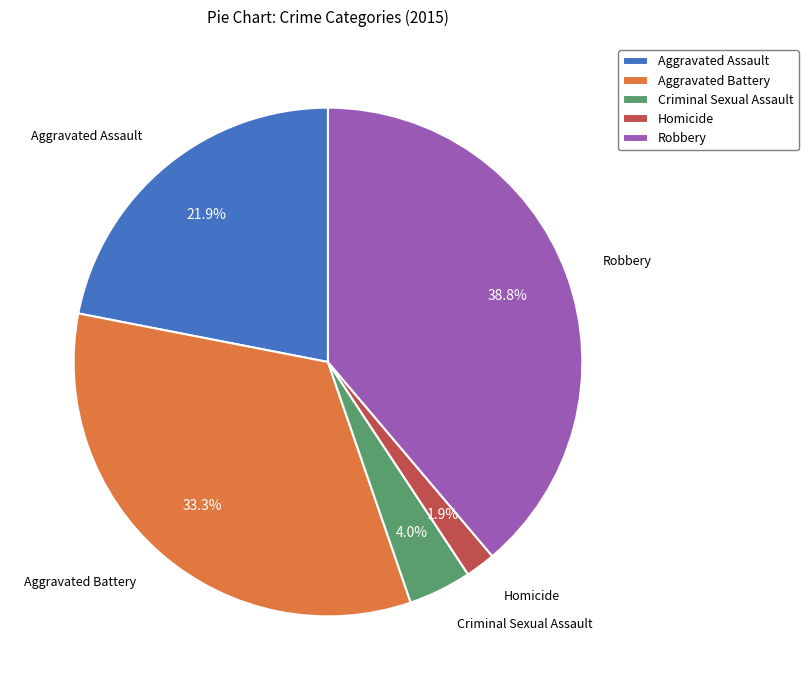

Rank the categories by value from lowest to highest.

Homicide, Criminal Sexual Assault, Aggravated Assault, Aggravated Battery, Robbery